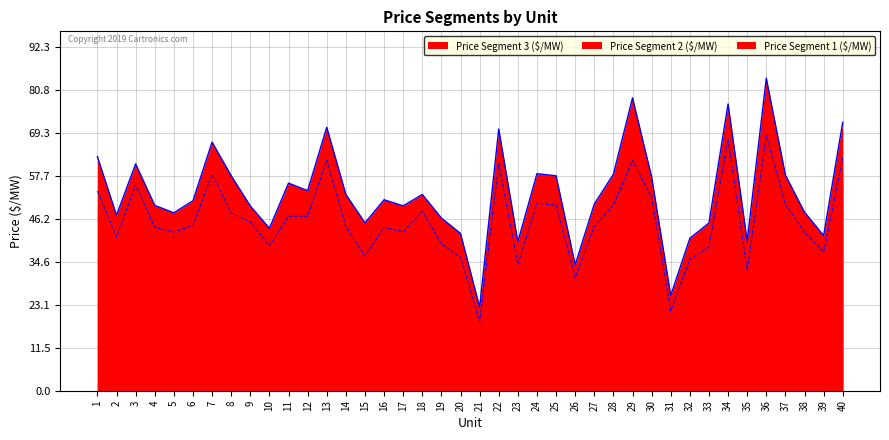

True or false: Price Segment 2 ($/MW) and Price Segment 1 ($/MW) cross at least once.

False